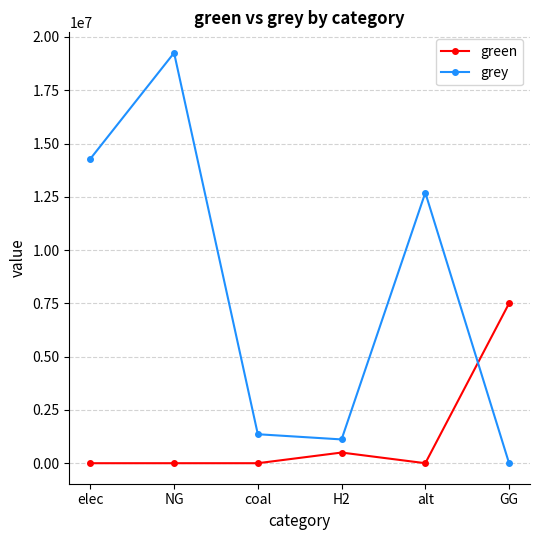

What are all the series names shown in the legend?

green, grey